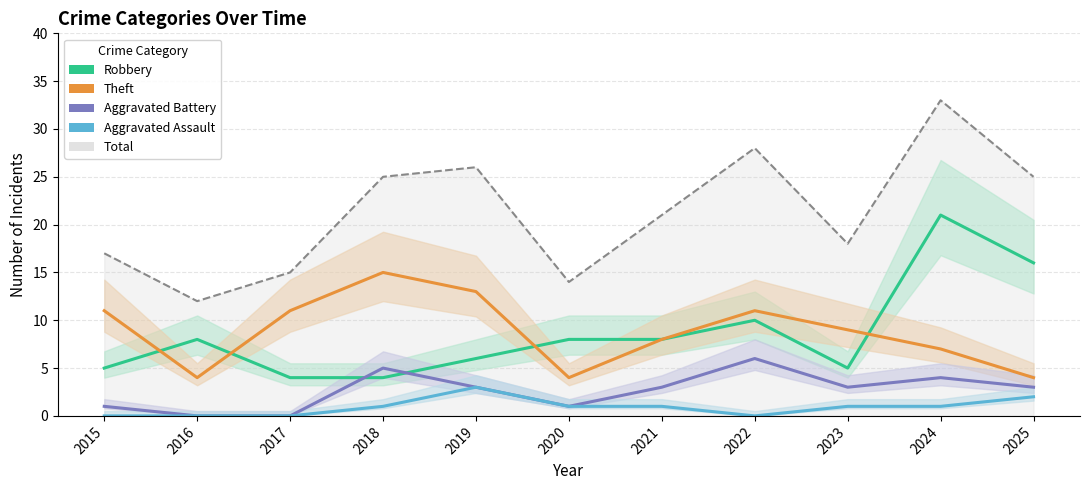

What is the highest value of the Robbery series?

21